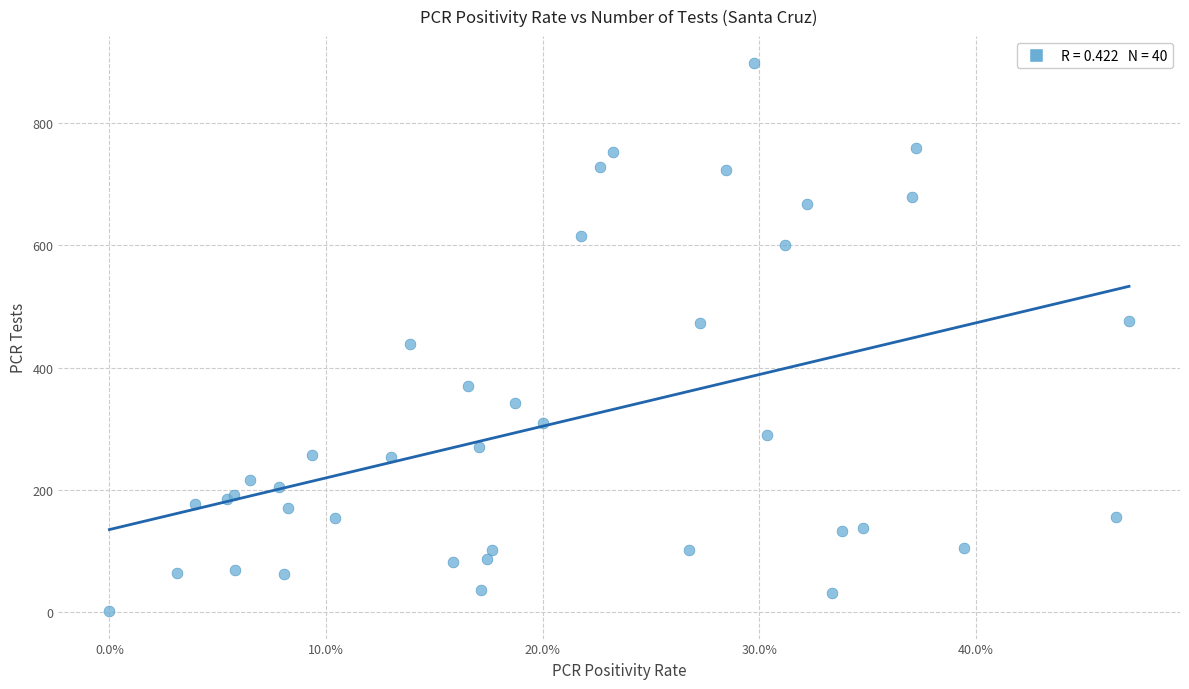

What Y value in the scatter plot is closest to 449?

439